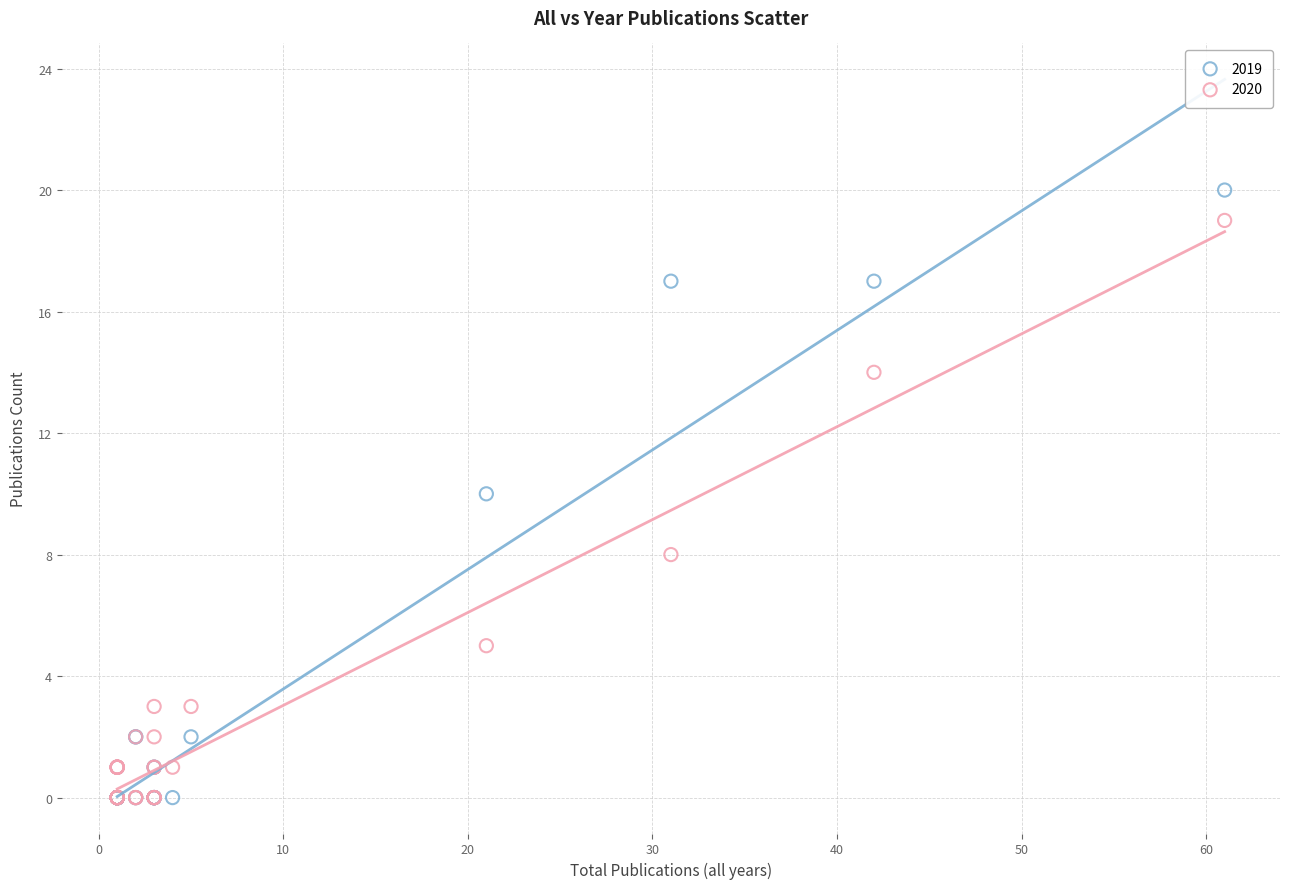

What are all the series names shown in the legend?

2019, 2020